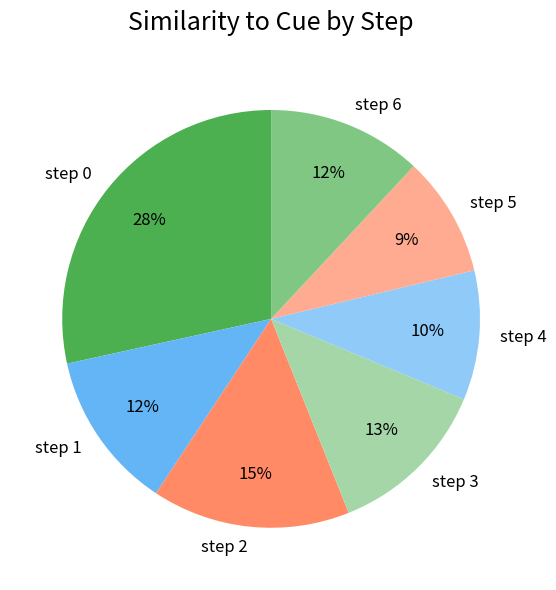

The step 0 slice represents 28% of the pie. True or false?

True